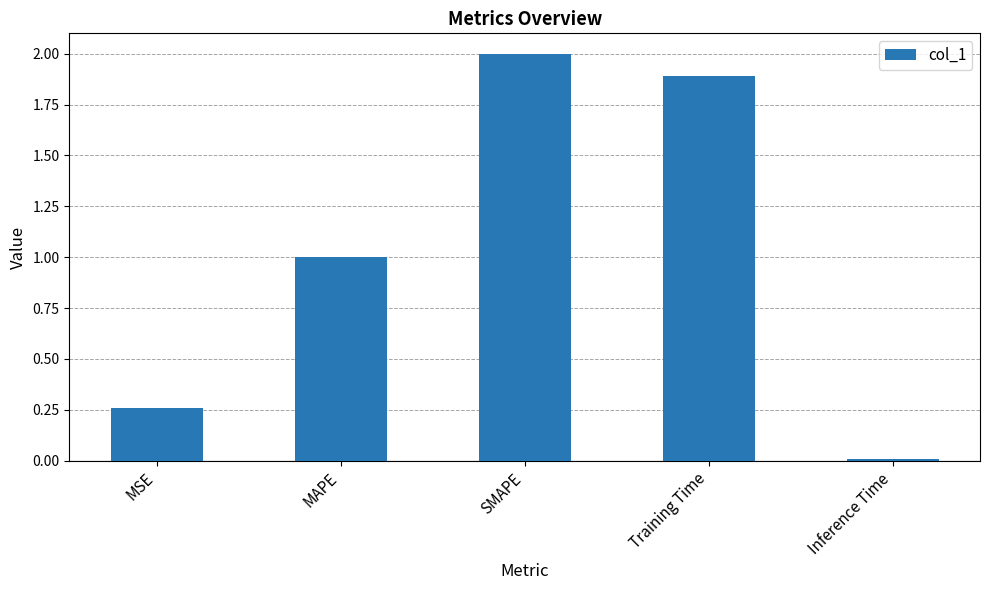

What is the label of the 3rd bar from the left?

SMAPE